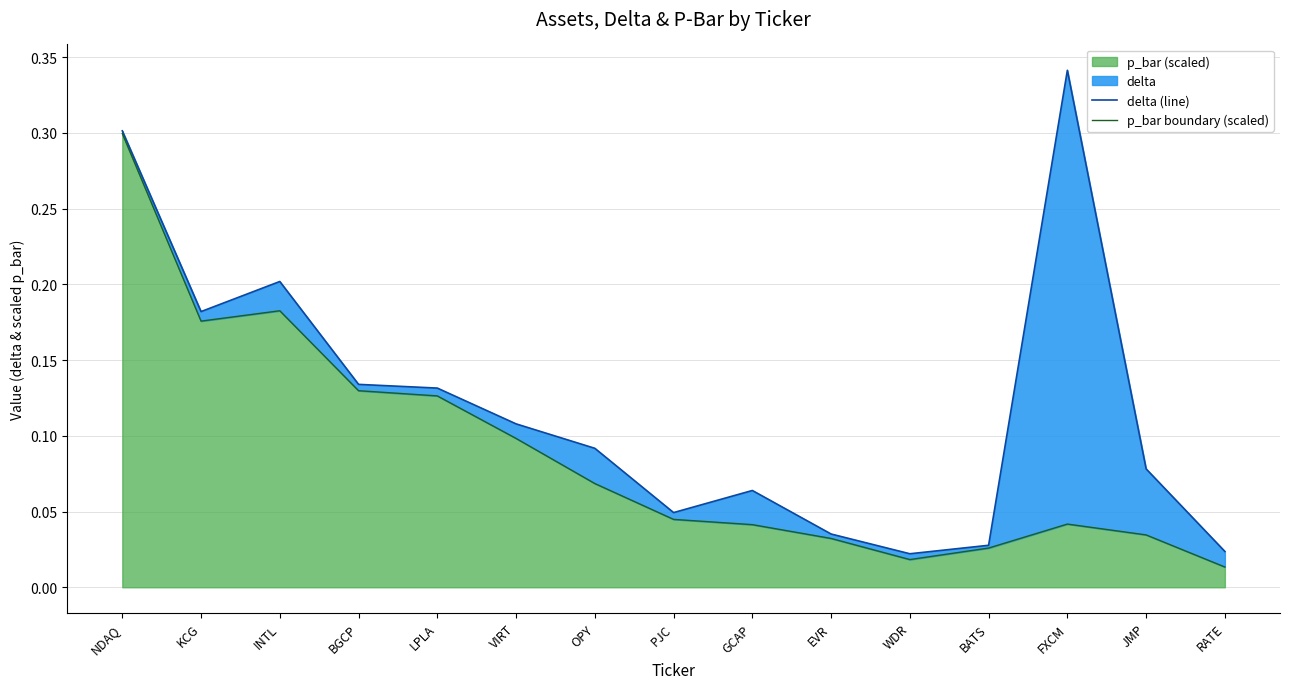

How many series are shown in this chart?

2